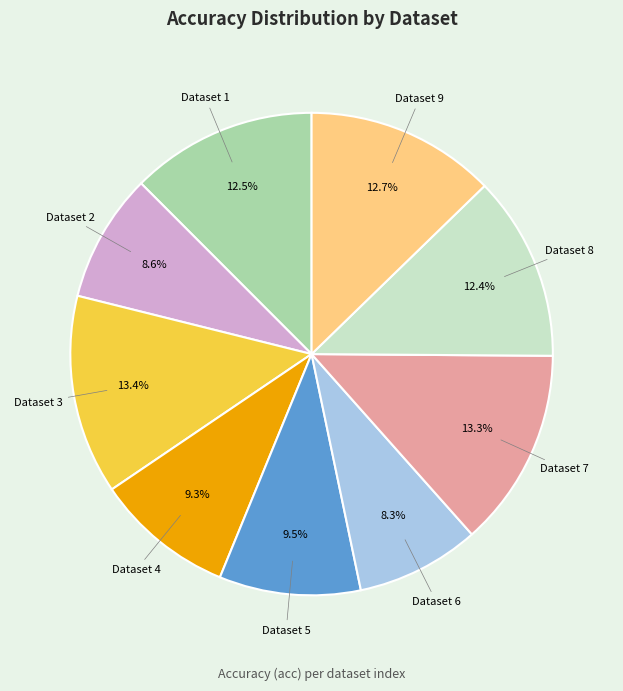

Is there any slice that represents more than half of the pie?

No